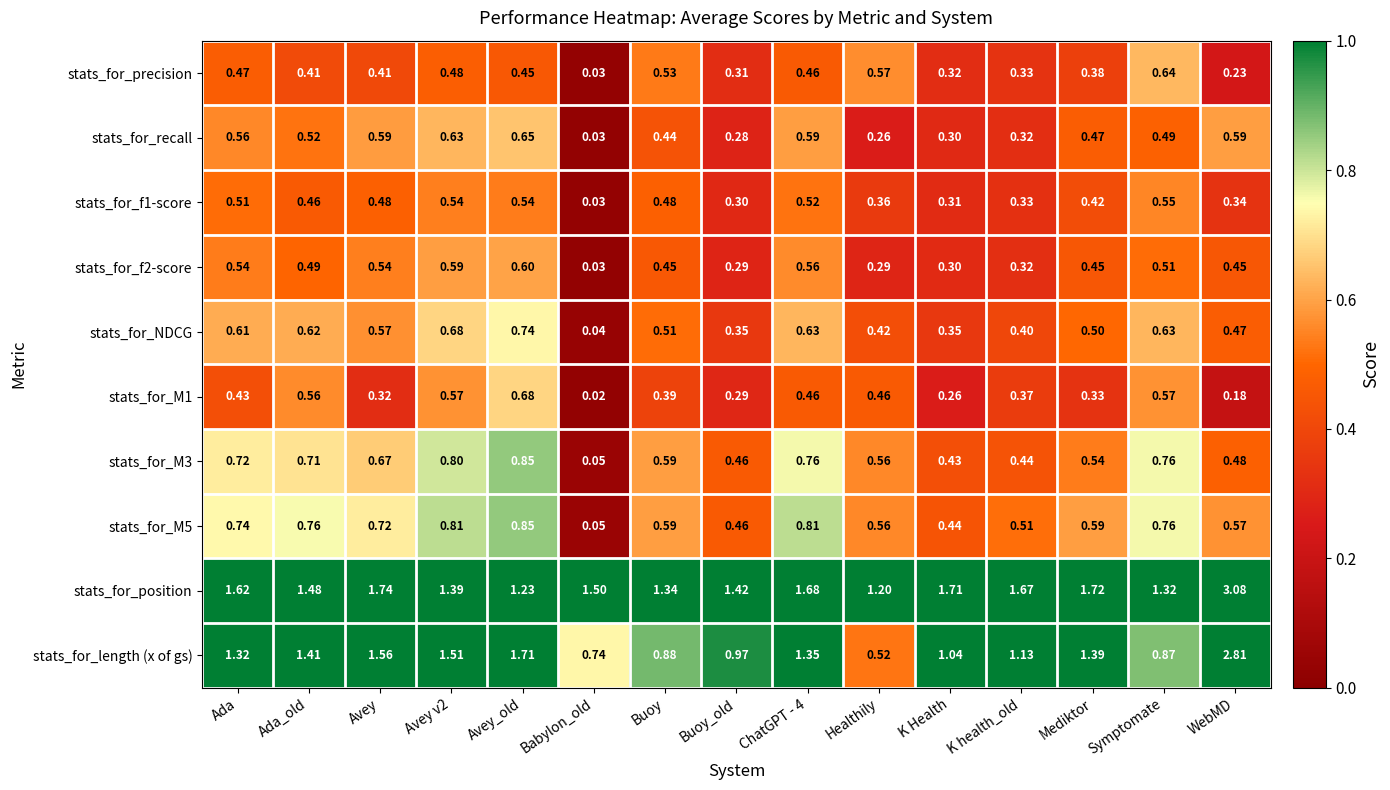

Which category has the lowest value across all series?

Babylon_old